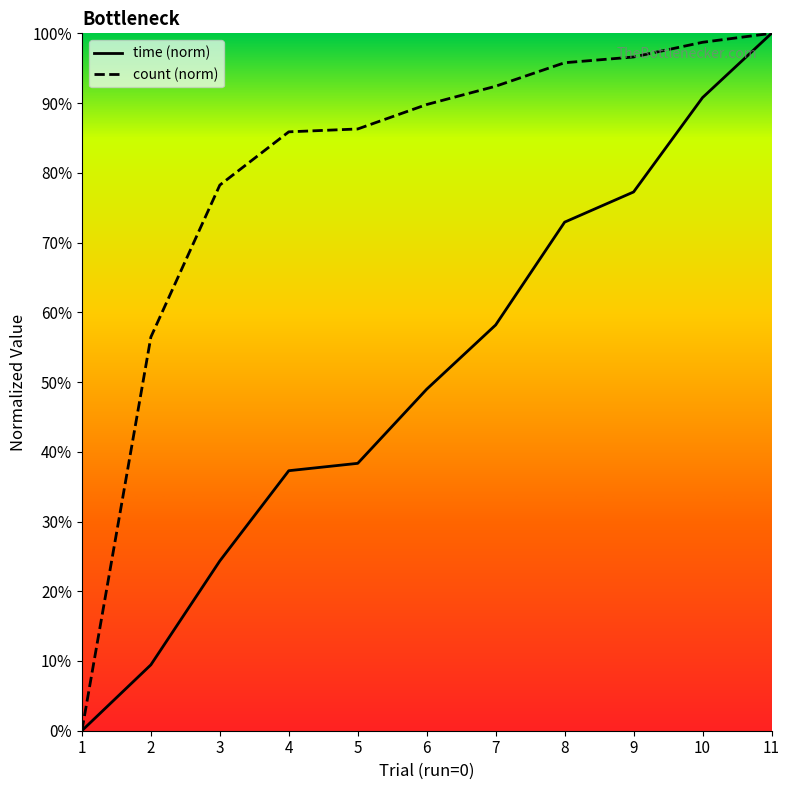

How many lines are shown in the chart?

2